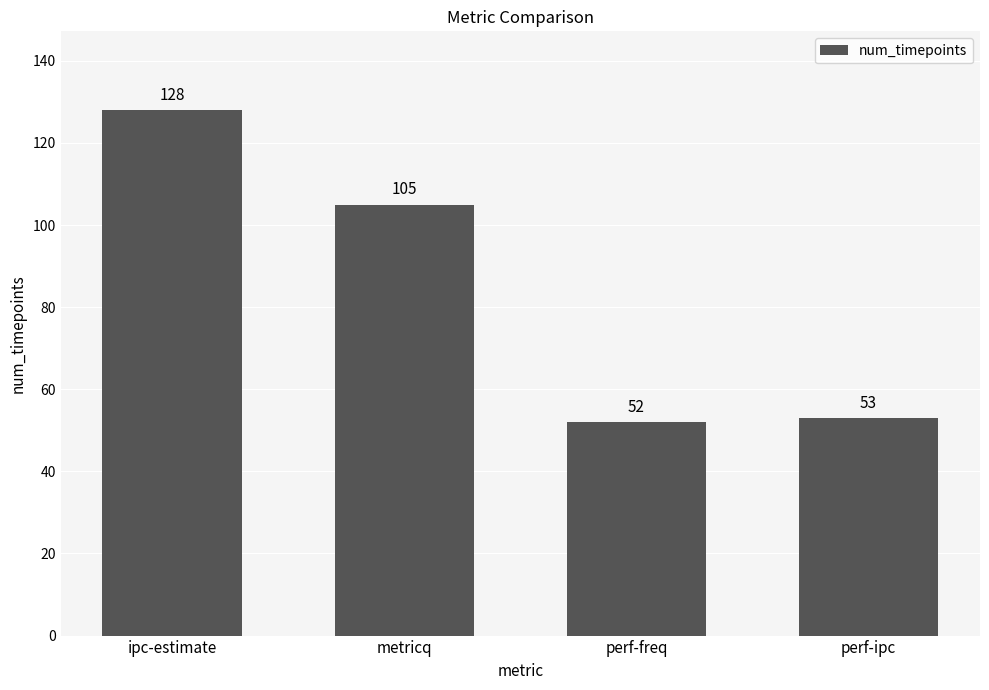

What is the greatest value displayed?

128